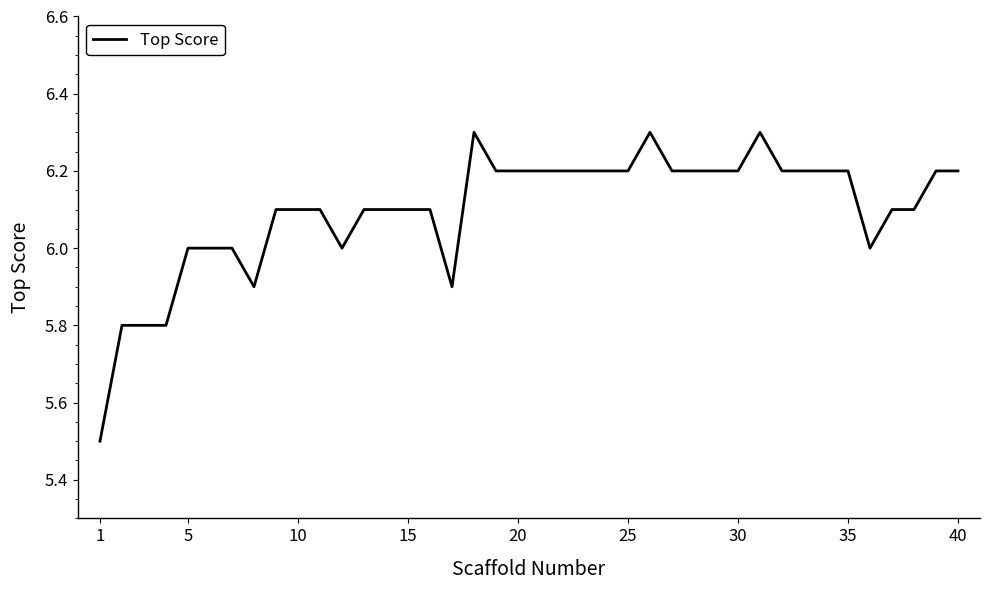

What is the smallest value displayed?

5.5